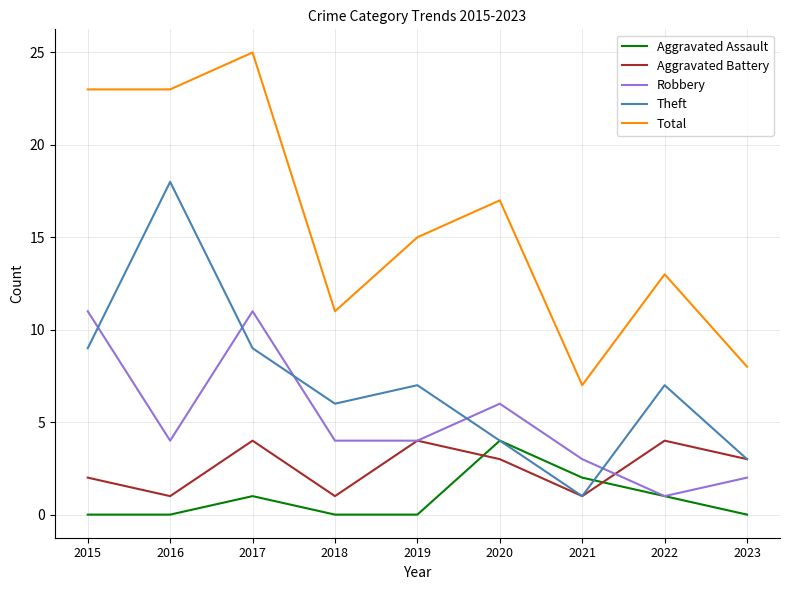

What is the difference between the Theft values at 2019 and 2015?

2